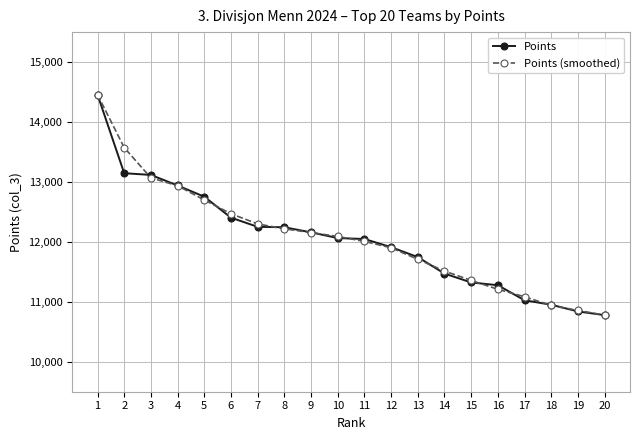

Which series changed the most between 7 and 9?

Points (smoothed)